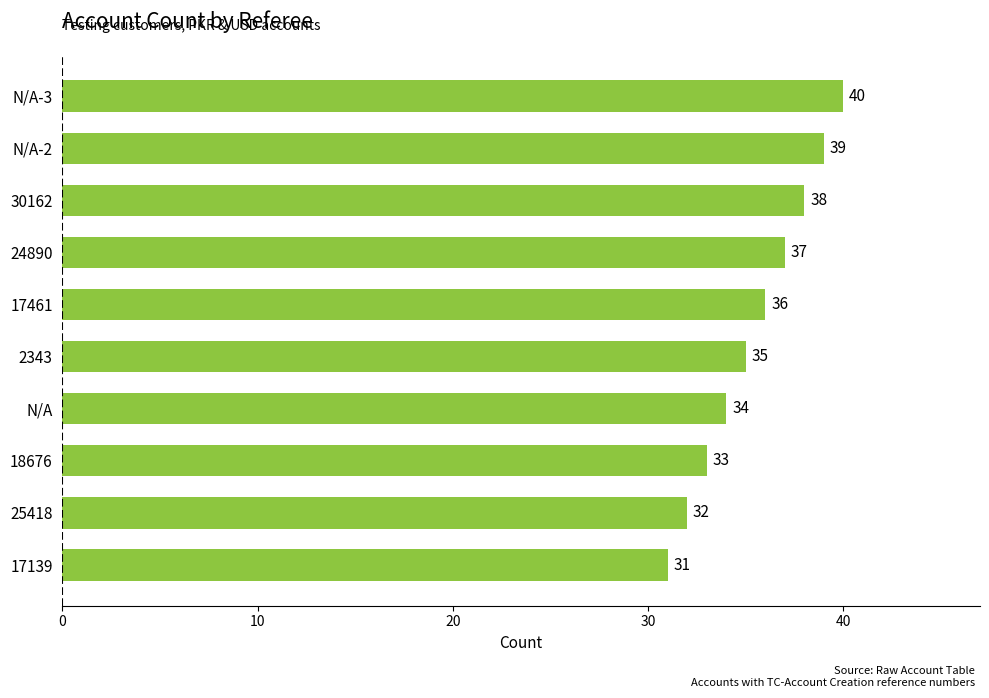

What is the difference between the values at 24890 and 18676?

4